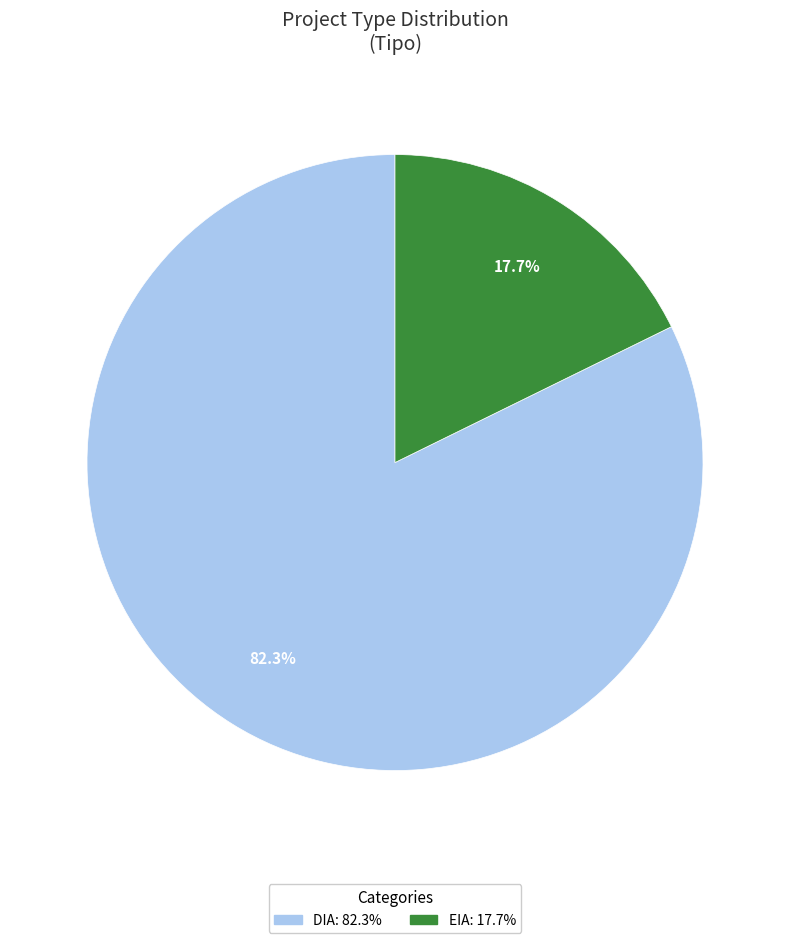

What percentage is NOT represented by EIA?

82.3%